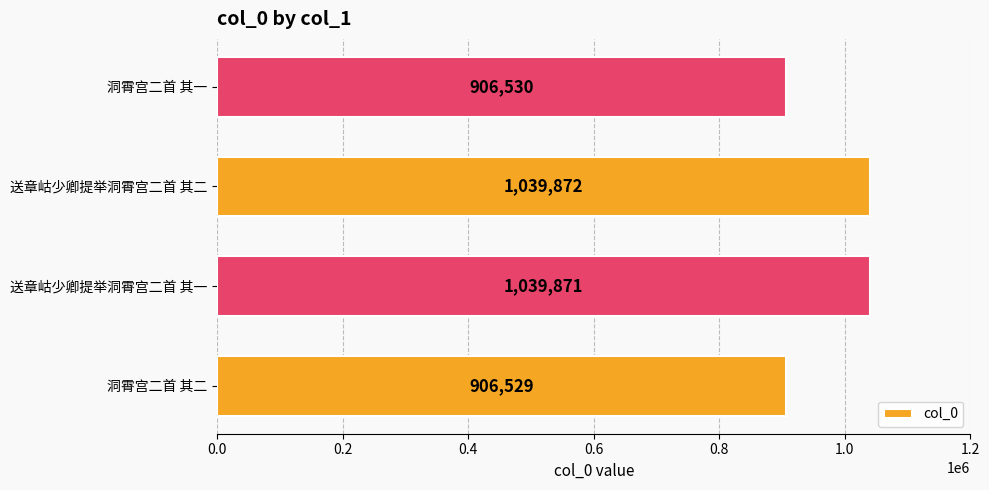

Reading bottom to top, extract all data points from this chart.

906529	1039871	1039872	906530